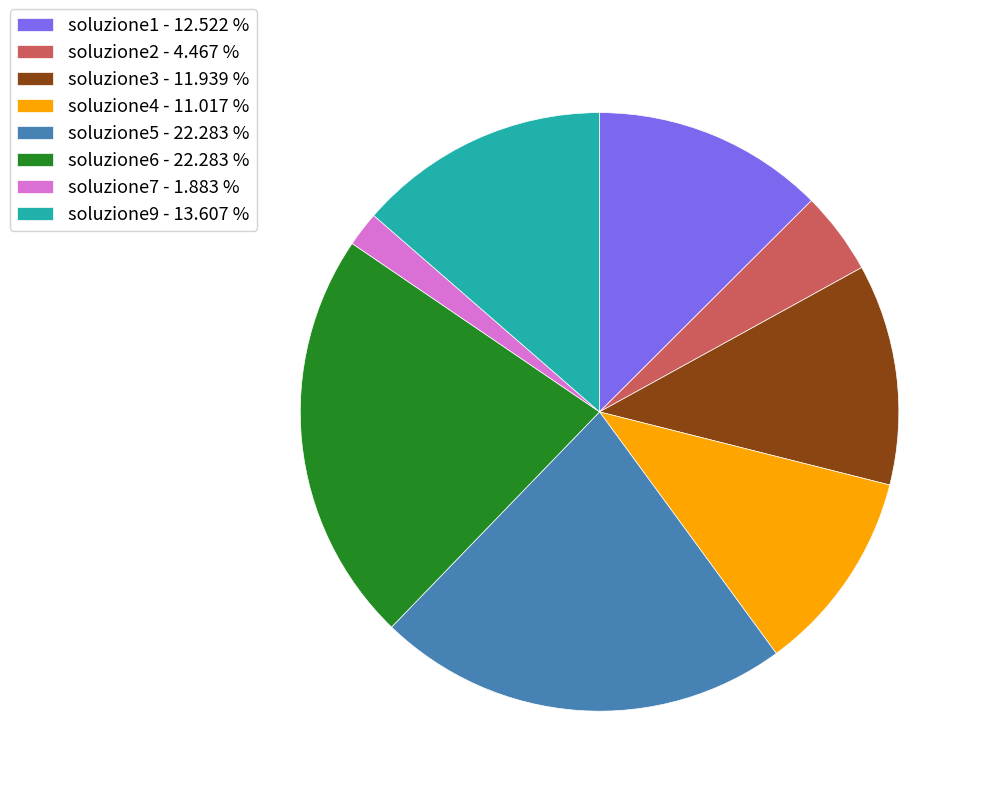

Combined, do soluzione3 - 11.939 % and soluzione9 - 13.607 % account for over 50%?

No